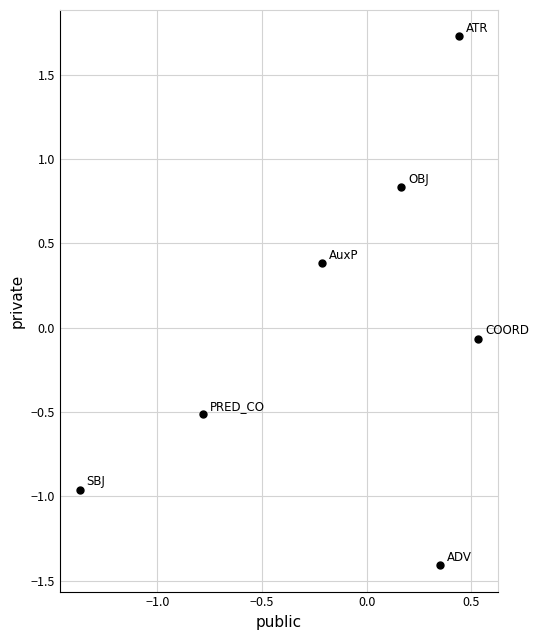

What is the range of Y values (max minus min)?

3.1